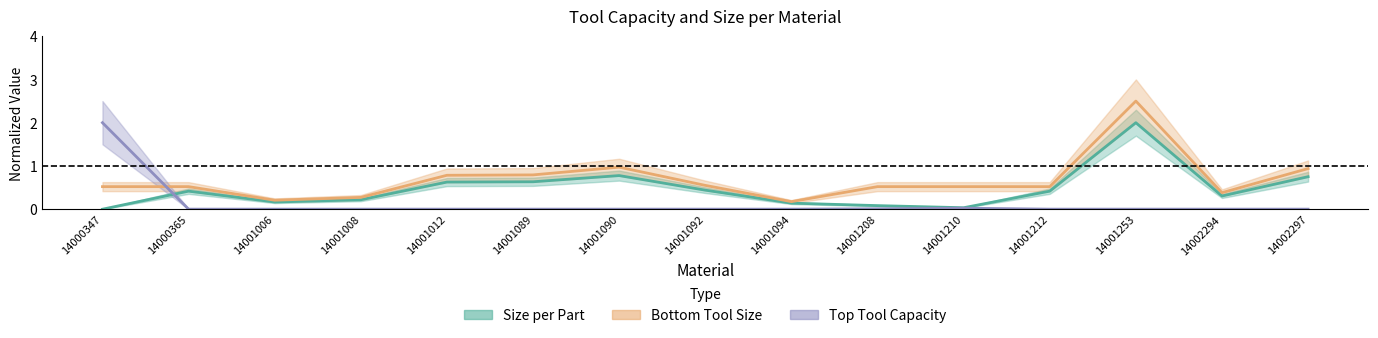

The Size per Part series shows 0.1 at 14001208. True or false?

True